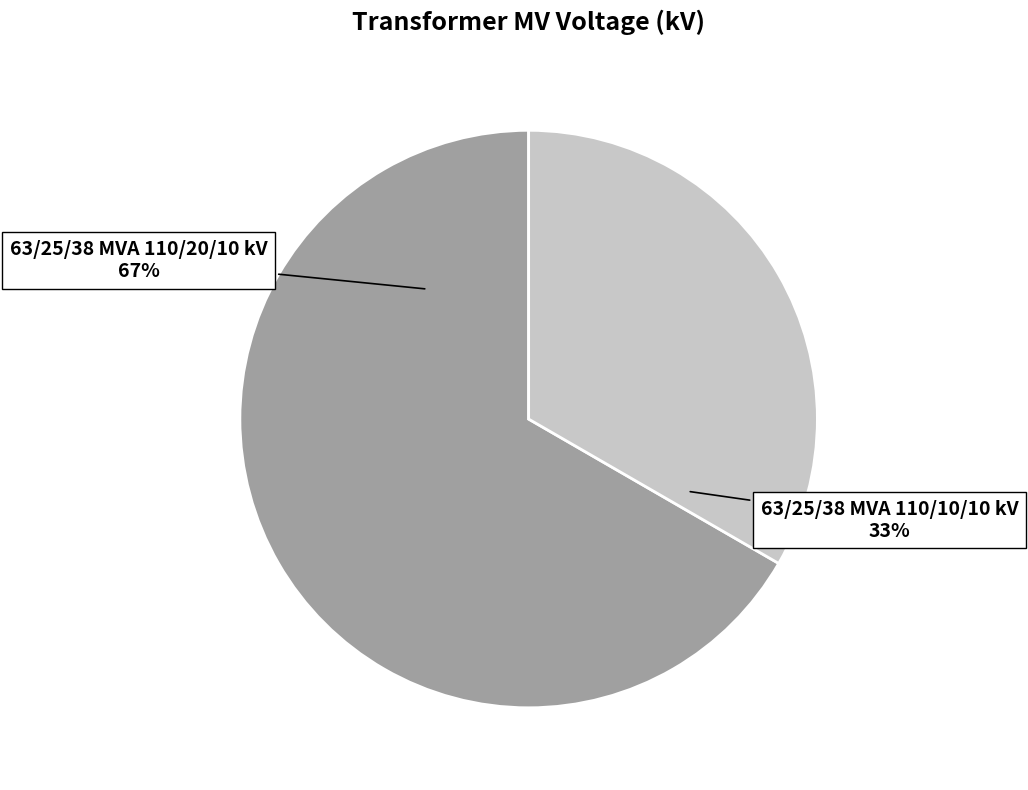

Does any single category account for the majority?

Yes